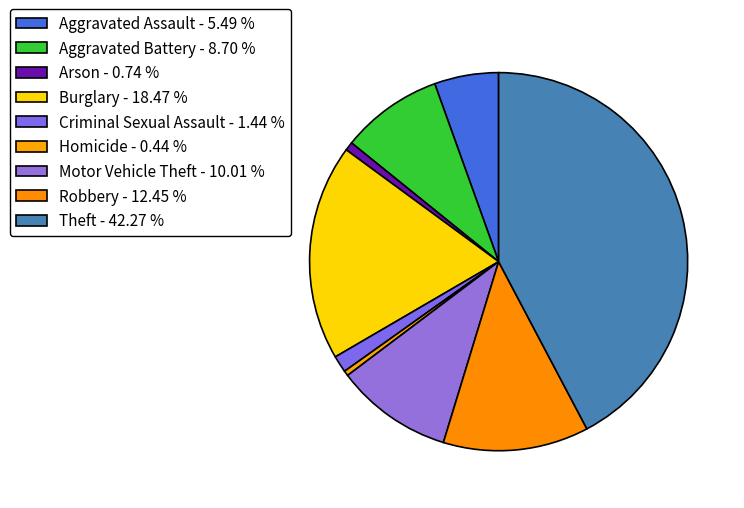

What percentage is NOT represented by Robbery?

87.6%